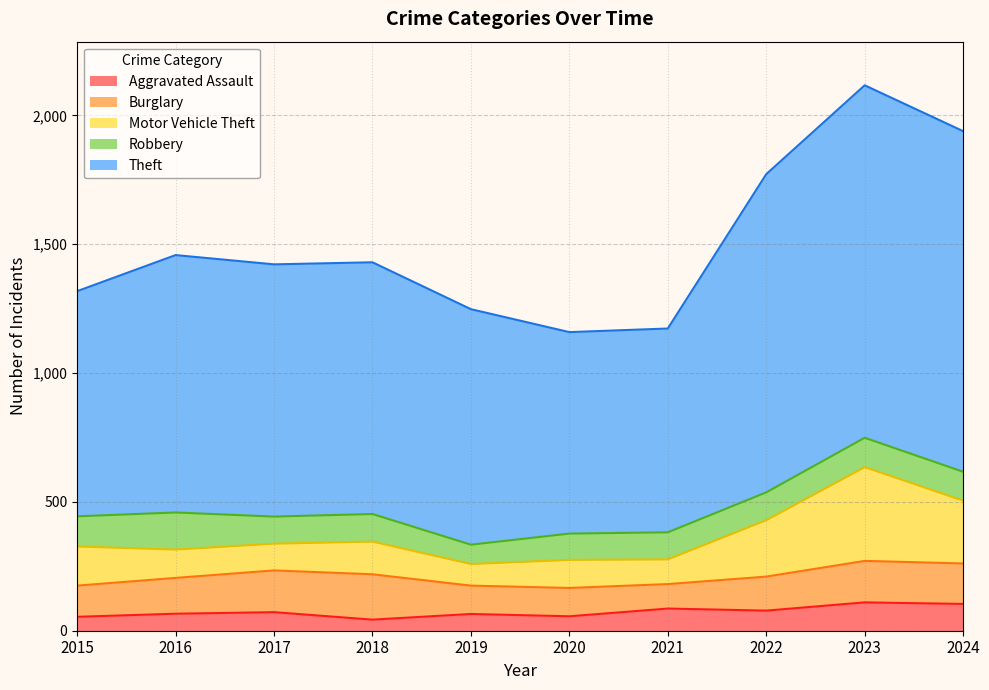

Rank the series by their maximum value, from lowest to highest.

Aggravated Assault, Robbery, Burglary, Motor Vehicle Theft, Theft